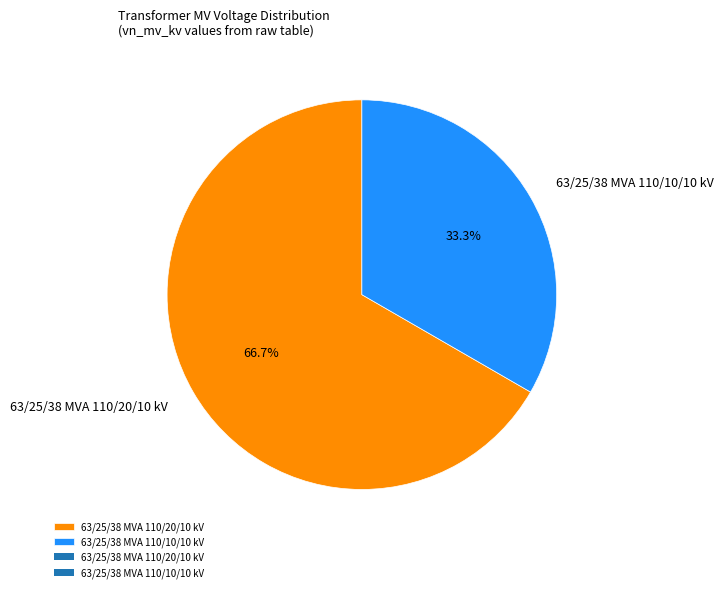

Count the number of slices in the pie.

2